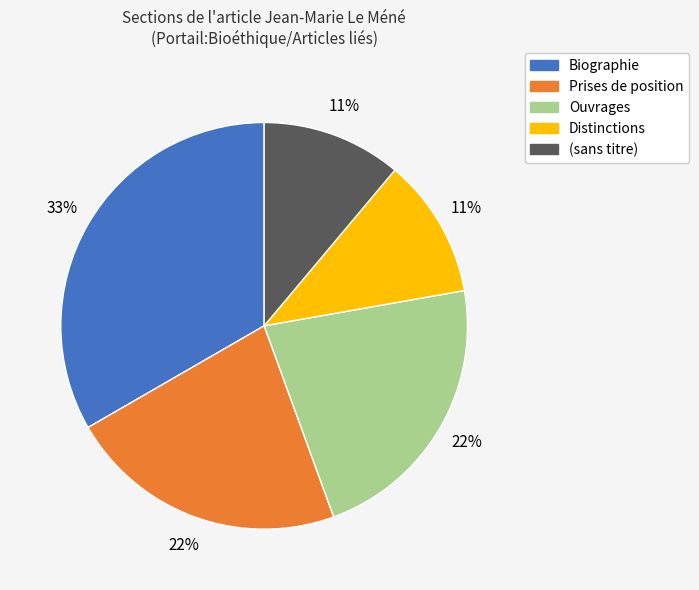

Is there any slice that represents more than half of the pie?

No